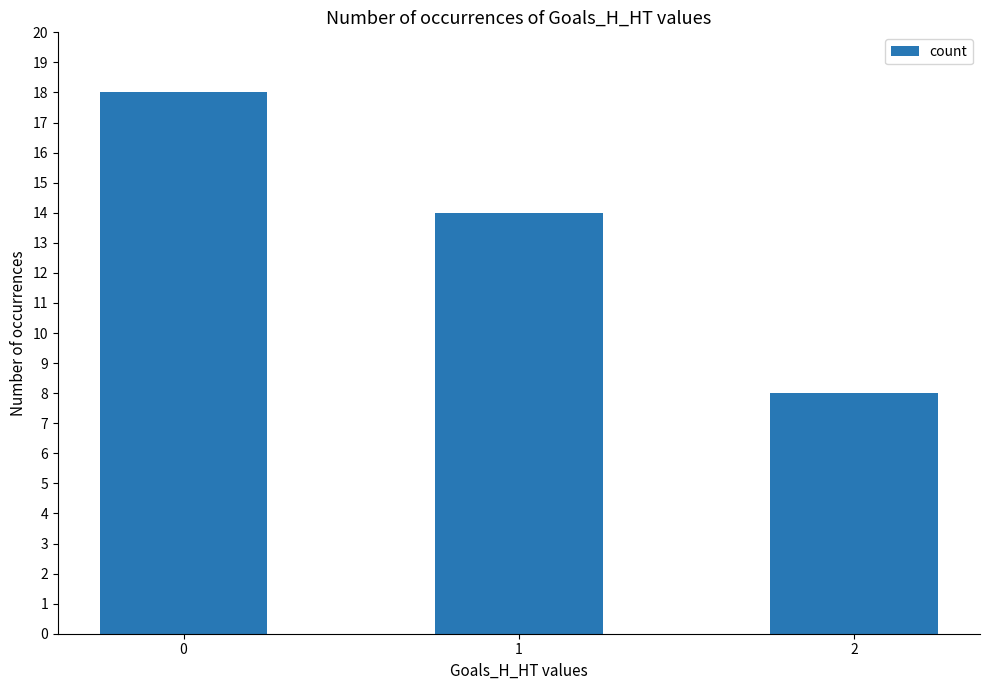

What is the greatest value displayed?

18